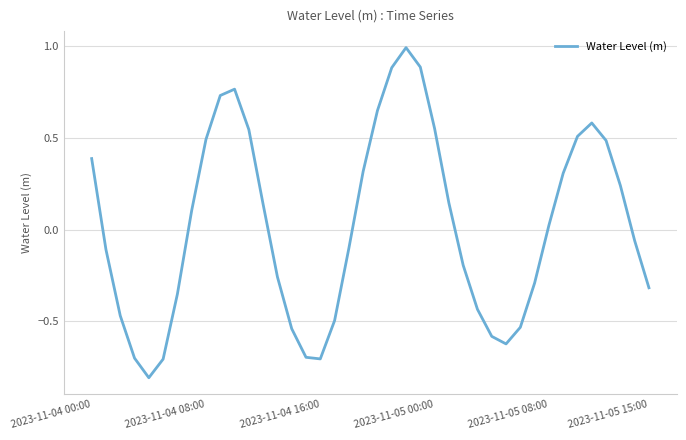

What is the difference between the maximum and minimum values?

1.8